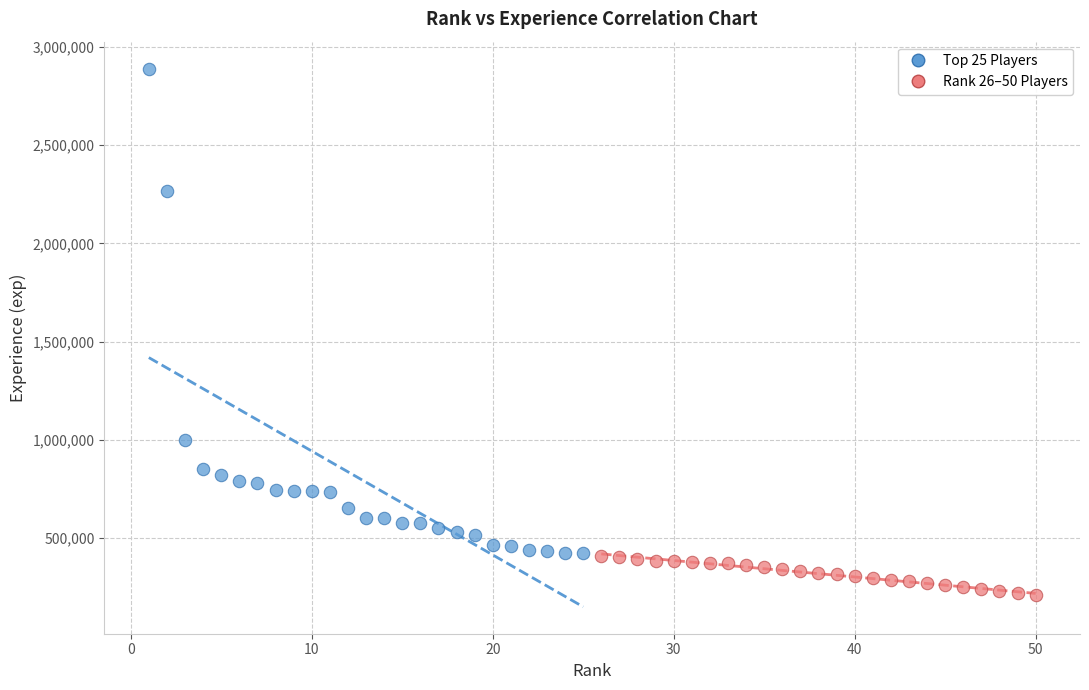

What are all the series names shown in the legend?

Top 25 Players, Rank 26–50 Players